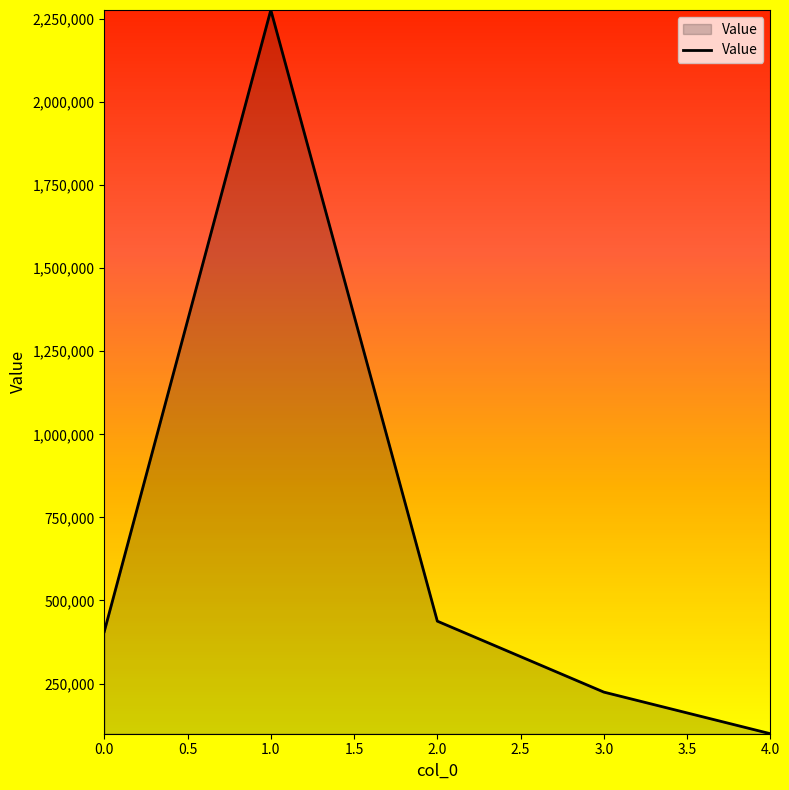

Read the value at 4.0.

99129.1